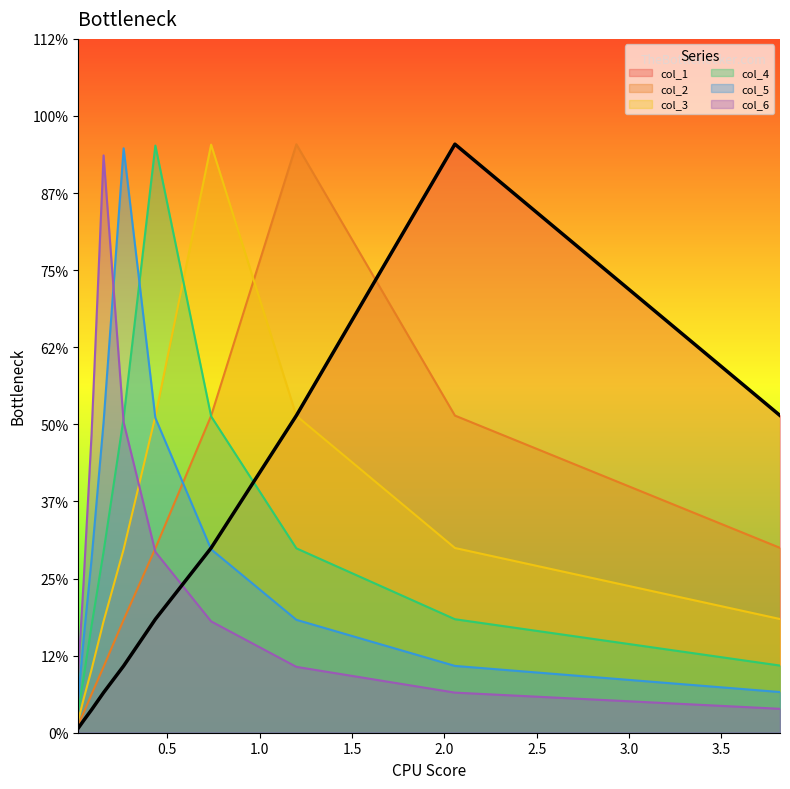

True or false: col_3 and col_2 cross at least once.

True